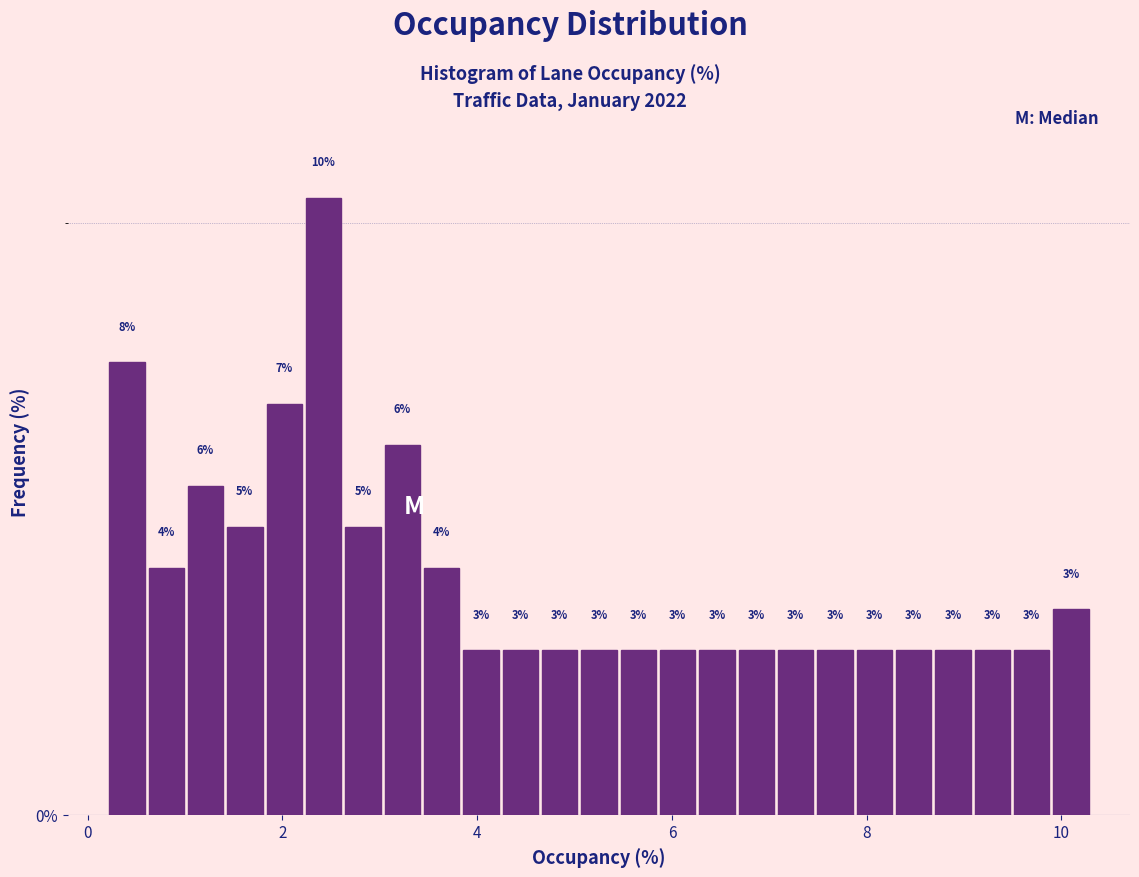

Read against the x-axis, roughly where is the centre of the tallest bar?

2.4